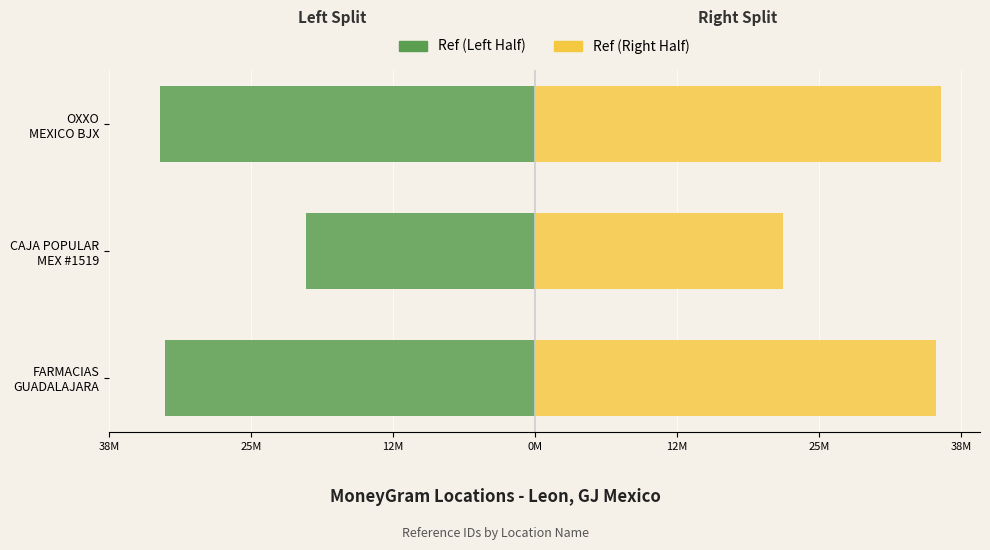

What are all the series names shown in the legend?

Ref (Left Half), Ref (Right Half)